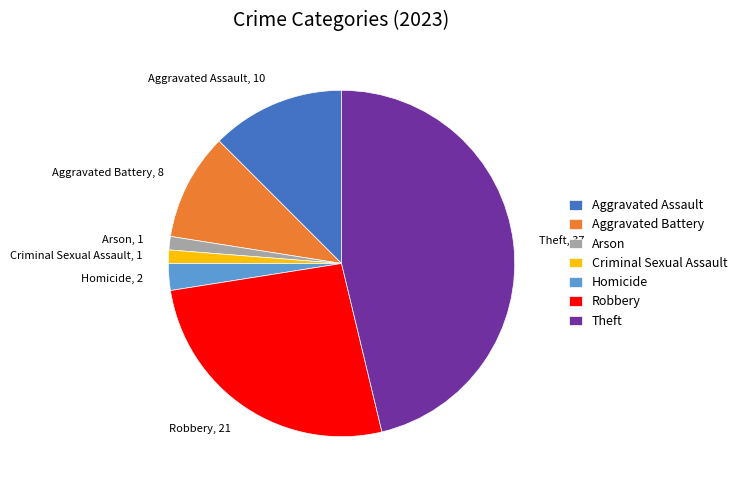

Is Homicide the majority of the pie?

No